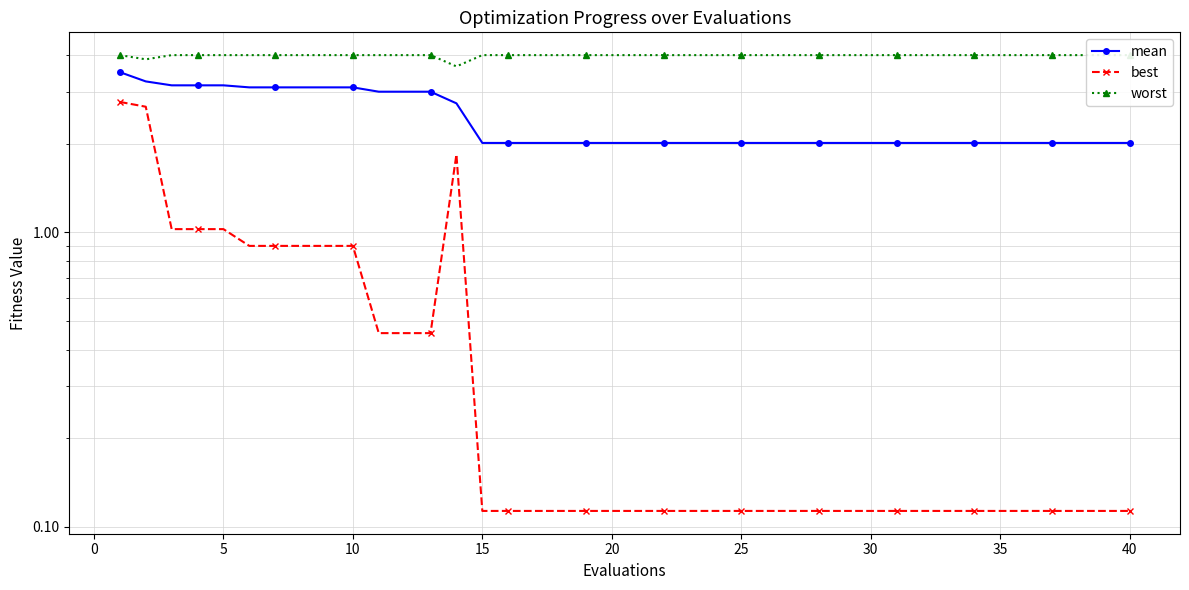

How many lines are shown in the chart?

3